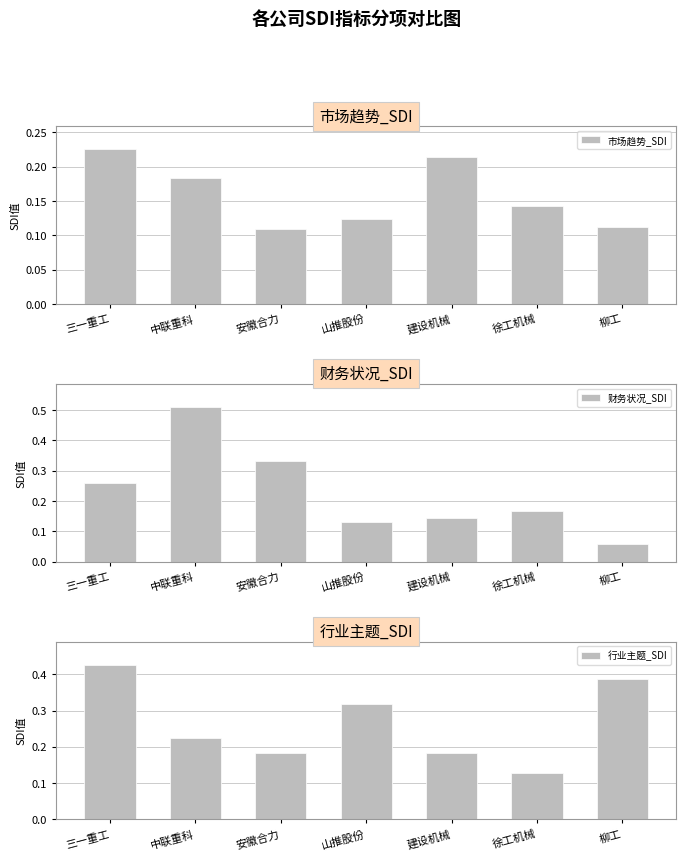

What is the total value across all series at 三一重工?

0.9